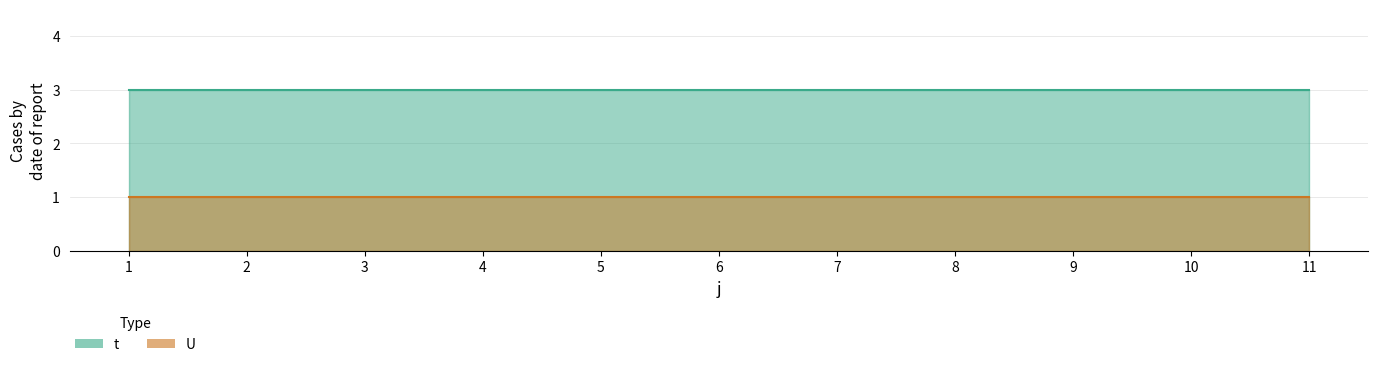

At which label is t closest to 3?

1